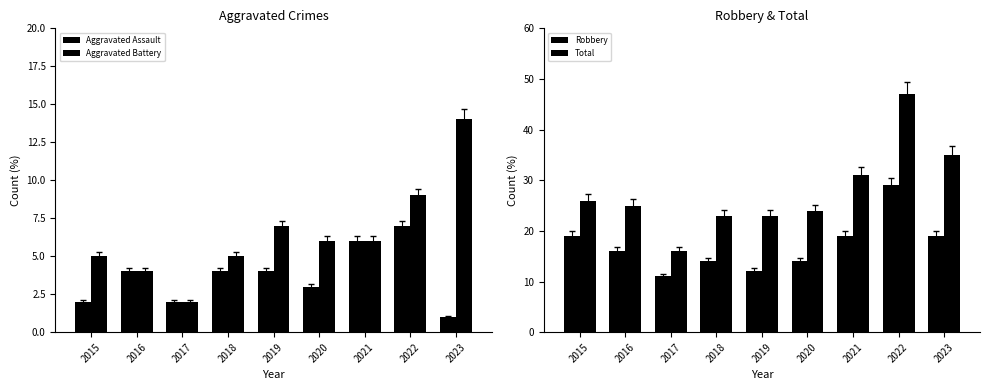

The value of Robbery at 2016 is 23. True or false?

False